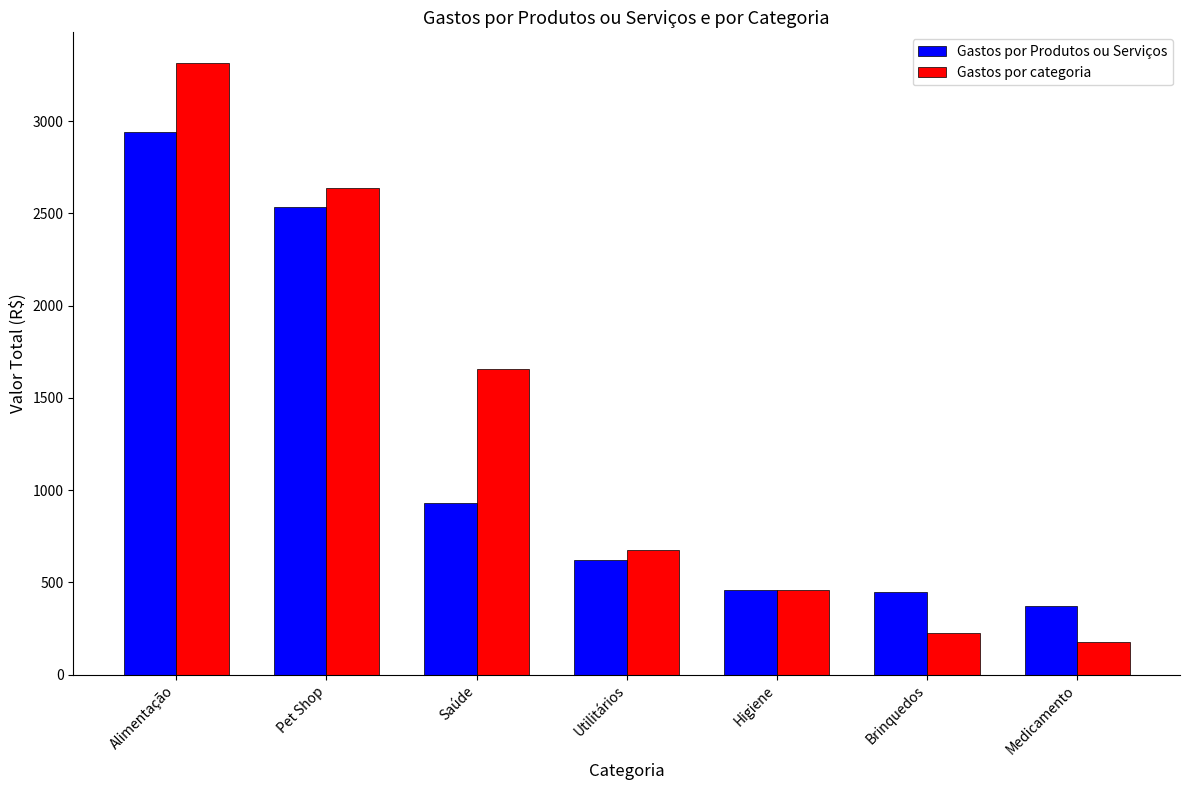

What position from the right is Utilitários?

4